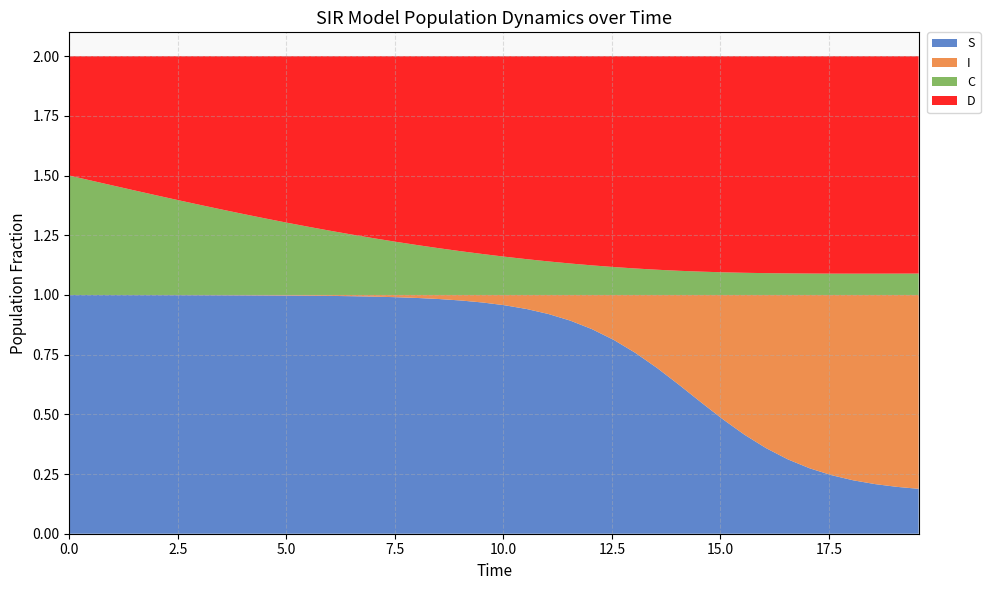

Reading right to left, extract all data points from this chart.

S: 19.565217391304348=0.2	19.06354515050167=0.2	18.561872909698998=0.2	18.06020066889632=0.2	17.558528428093645=0.2	17.05685618729097=0.3	16.555183946488295=0.3	16.05351170568562=0.4	15.551839464882944=0.4	15.050167224080267=0.5	14.548494983277592=0.6	14.046822742474916=0.6	13.545150501672241=0.7	13.043478260869565=0.8	12.54180602006689=0.8	12.040133779264213=0.9	11.538461538461538=0.9	11.036789297658864=0.9	10.535117056856187=0.9	10.033444816053512=1.0	9.531772575250836=1.0	9.03010033444816=1.0	8.528428093645484=1.0	8.02675585284281=1.0	7.525083612040134=1.0	7.023411371237458=1.0	6.521739130434782=1.0	6.020066889632107=1.0	5.518394648829432=1.0	5.016722408026756=1.0	4.51505016722408=1.0	4.013377926421405=1.0	3.511705685618729=1.0	3.0100334448160533=1.0	2.508361204013378=1.0	2.0066889632107023=1.0	1.5050167224080266=1.0	1.0033444816053512=1.0	0.5016722408026756=1.0	0.0=1.0
I: 19.565217391304348=0.8	19.06354515050167=0.8	18.561872909698998=0.8	18.06020066889632=0.8	17.558528428093645=0.8	17.05685618729097=0.7	16.555183946488295=0.7	16.05351170568562=0.6	15.551839464882944=0.6	15.050167224080267=0.5	14.548494983277592=0.4	14.046822742474916=0.4	13.545150501672241=0.3	13.043478260869565=0.2	12.54180602006689=0.2	12.040133779264213=0.1	11.538461538461538=0.1	11.036789297658864=0.1	10.535117056856187=0.1	10.033444816053512=0.0	9.531772575250836=0.0	9.03010033444816=0.0	8.528428093645484=0.0	8.02675585284281=0.0	7.525083612040134=0.0	7.023411371237458=0.0	6.521739130434782=0.0	6.020066889632107=0.0	5.518394648829432=0.0	5.016722408026756=0.0	4.51505016722408=0.0	4.013377926421405=0.0	3.511705685618729=0.0	3.0100334448160533=0.0	2.508361204013378=0.0	2.0066889632107023=0.0	1.5050167224080266=0.0	1.0033444816053512=0.0	0.5016722408026756=0.0	0.0=0.0
C: 19.565217391304348=0.1	19.06354515050167=0.1	18.561872909698998=0.1	18.06020066889632=0.1	17.558528428093645=0.1	17.05685618729097=0.1	16.555183946488295=0.1	16.05351170568562=0.1	15.551839464882944=0.1	15.050167224080267=0.1	14.548494983277592=0.1	14.046822742474916=0.1	13.545150501672241=0.1	13.043478260869565=0.1	12.54180602006689=0.1	12.040133779264213=0.1	11.538461538461538=0.1	11.036789297658864=0.1	10.535117056856187=0.1	10.033444816053512=0.2	9.531772575250836=0.2	9.03010033444816=0.2	8.528428093645484=0.2	8.02675585284281=0.2	7.525083612040134=0.2	7.023411371237458=0.2	6.521739130434782=0.3	6.020066889632107=0.3	5.518394648829432=0.3	5.016722408026756=0.3	4.51505016722408=0.3	4.013377926421405=0.3	3.511705685618729=0.4	3.0100334448160533=0.4	2.508361204013378=0.4	2.0066889632107023=0.4	1.5050167224080266=0.4	1.0033444816053512=0.5	0.5016722408026756=0.5	0.0=0.5
D: 19.565217391304348=0.9	19.06354515050167=0.9	18.561872909698998=0.9	18.06020066889632=0.9	17.558528428093645=0.9	17.05685618729097=0.9	16.555183946488295=0.9	16.05351170568562=0.9	15.551839464882944=0.9	15.050167224080267=0.9	14.548494983277592=0.9	14.046822742474916=0.9	13.545150501672241=0.9	13.043478260869565=0.9	12.54180602006689=0.9	12.040133779264213=0.9	11.538461538461538=0.9	11.036789297658864=0.9	10.535117056856187=0.9	10.033444816053512=0.8	9.531772575250836=0.8	9.03010033444816=0.8	8.528428093645484=0.8	8.02675585284281=0.8	7.525083612040134=0.8	7.023411371237458=0.8	6.521739130434782=0.7	6.020066889632107=0.7	5.518394648829432=0.7	5.016722408026756=0.7	4.51505016722408=0.7	4.013377926421405=0.7	3.511705685618729=0.6	3.0100334448160533=0.6	2.508361204013378=0.6	2.0066889632107023=0.6	1.5050167224080266=0.6	1.0033444816053512=0.5	0.5016722408026756=0.5	0.0=0.5